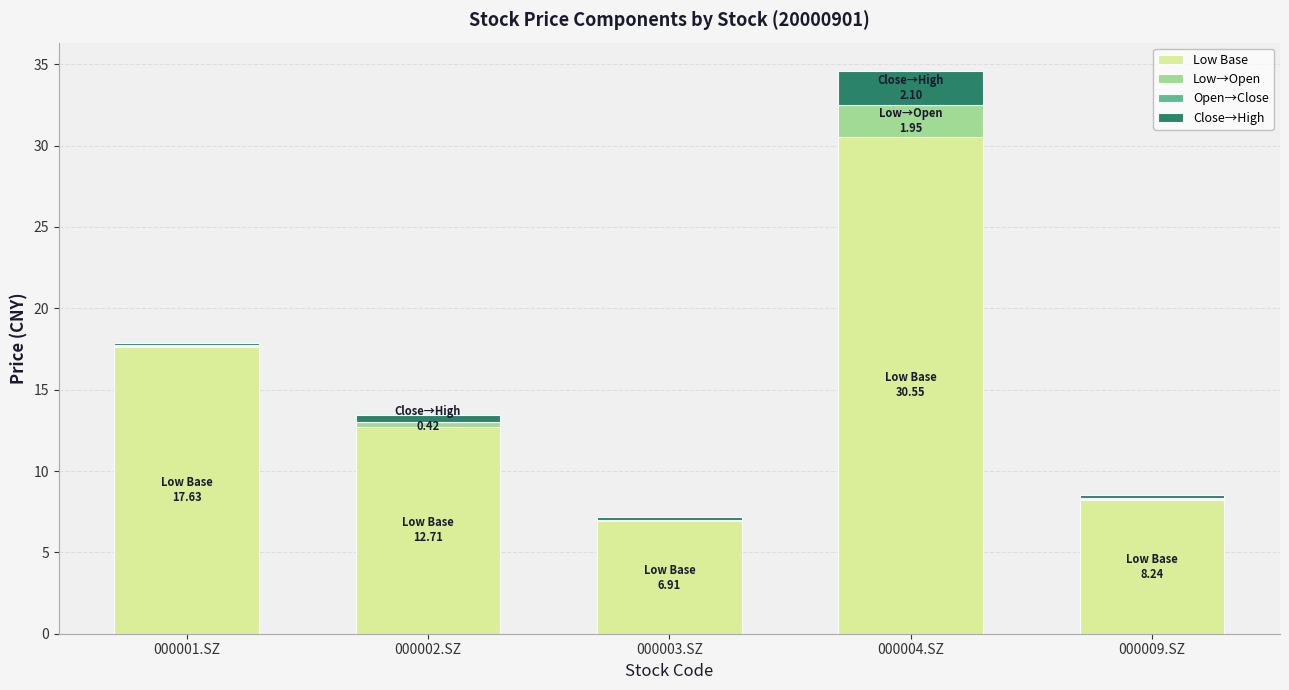

At which label does Low Base first exceed 12?

000001.SZ